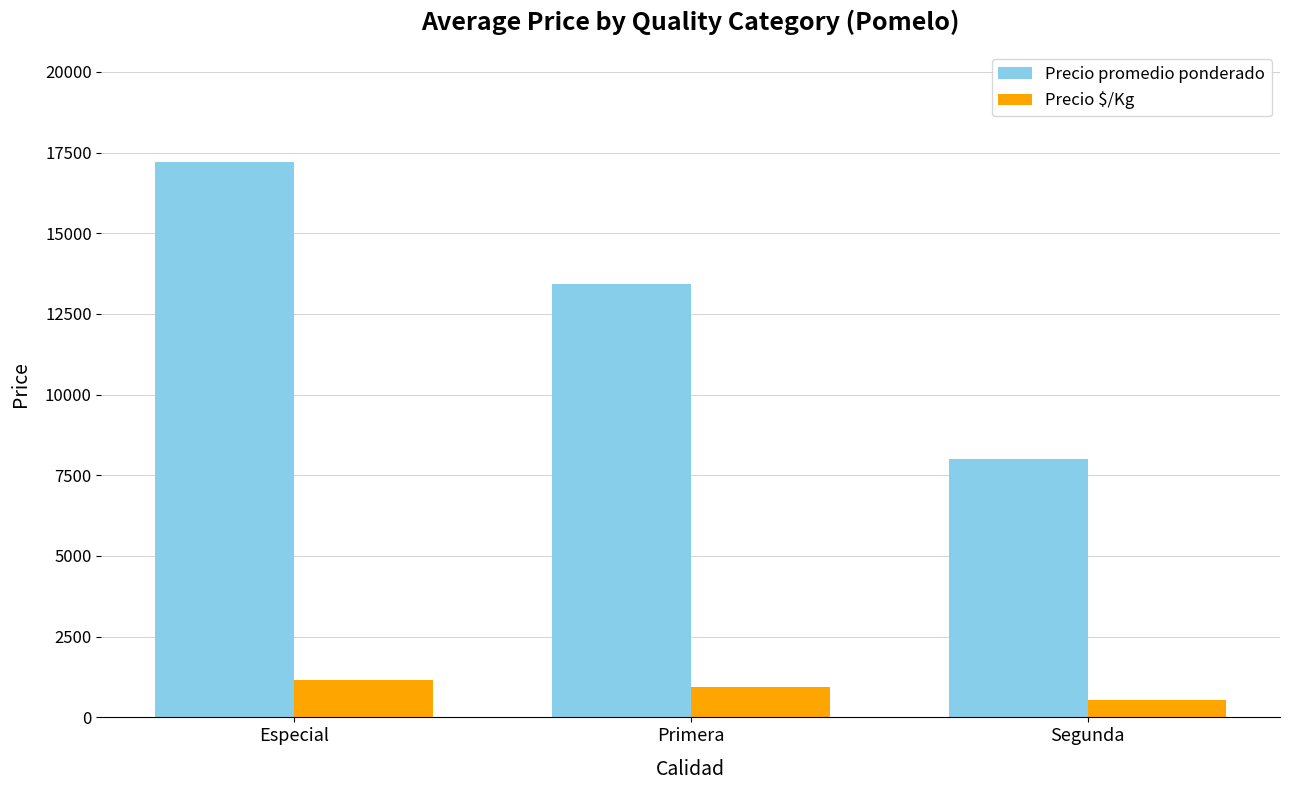

Reading right to left, transcribe all the data shown in this chart.

Precio promedio ponderado: Segunda=8000	Primera=13429	Especial=17200
Precio $/Kg: Segunda=533	Primera=929	Especial=1147